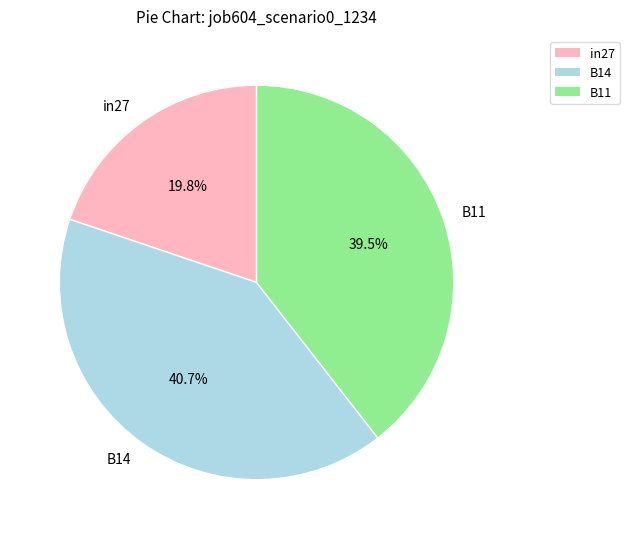

How much of the chart is everything except B11?

60.5%